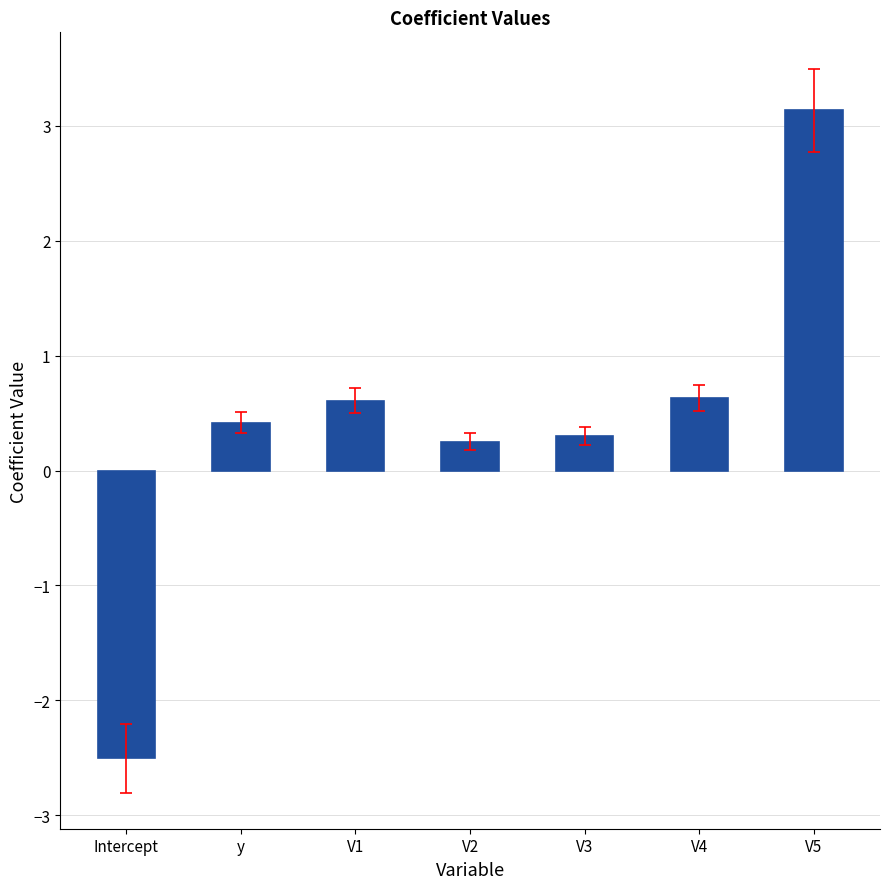

How many distinct data groups are displayed?

1